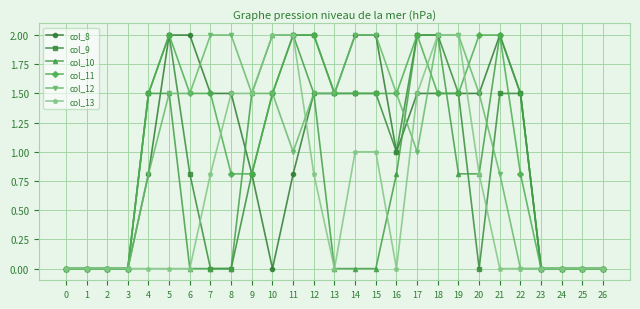

What is the difference between the highest and lowest values at 10?

2.0